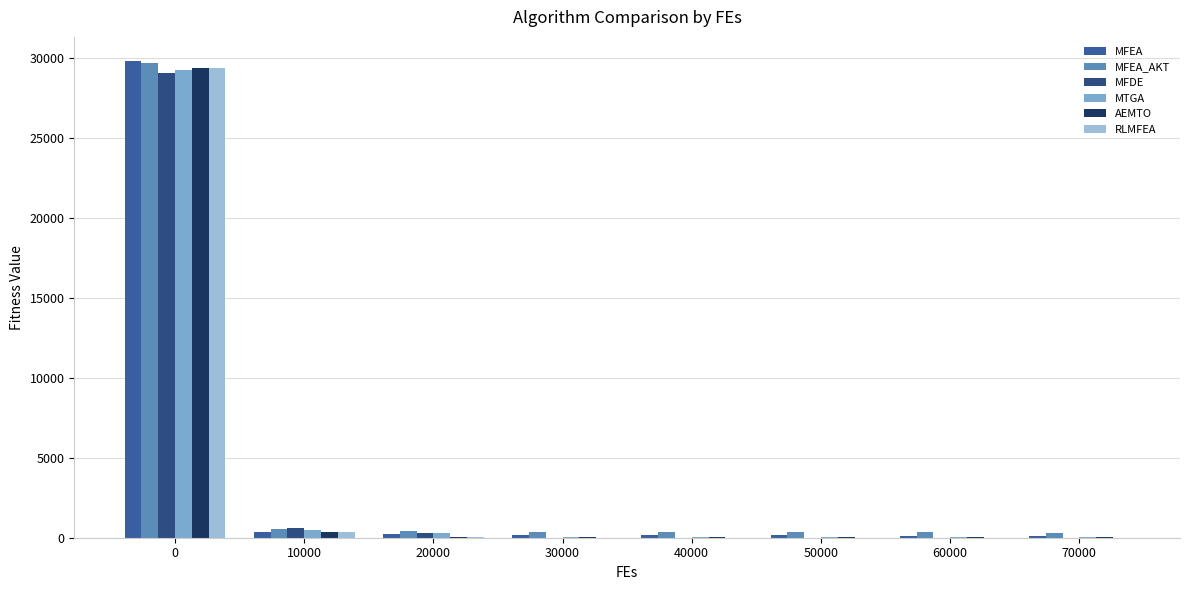

What is the sum of all MFEA_AKT values?

32439.0